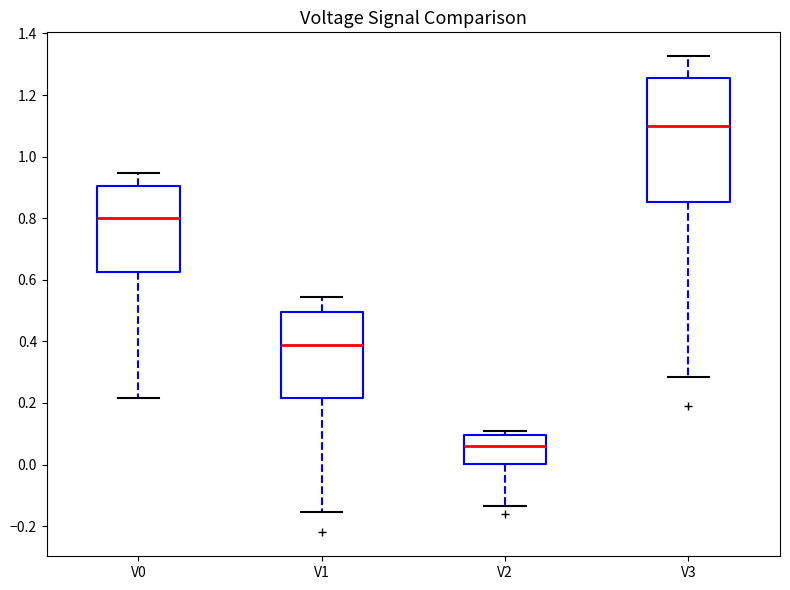

Which box's median line is the highest?

V3